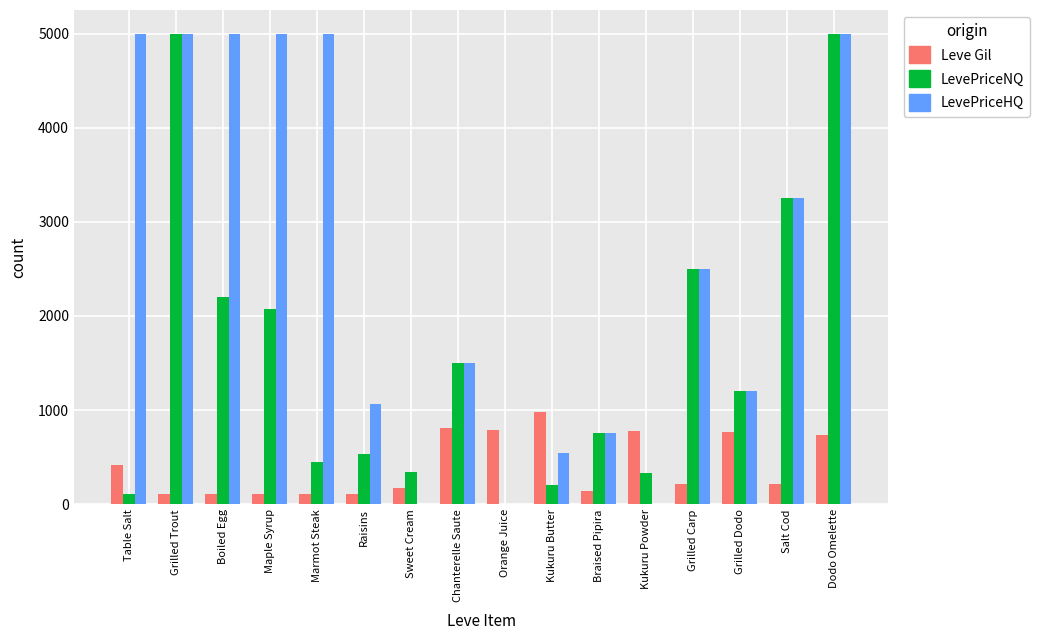

What is the maximum value shown in the chart?

5000.0